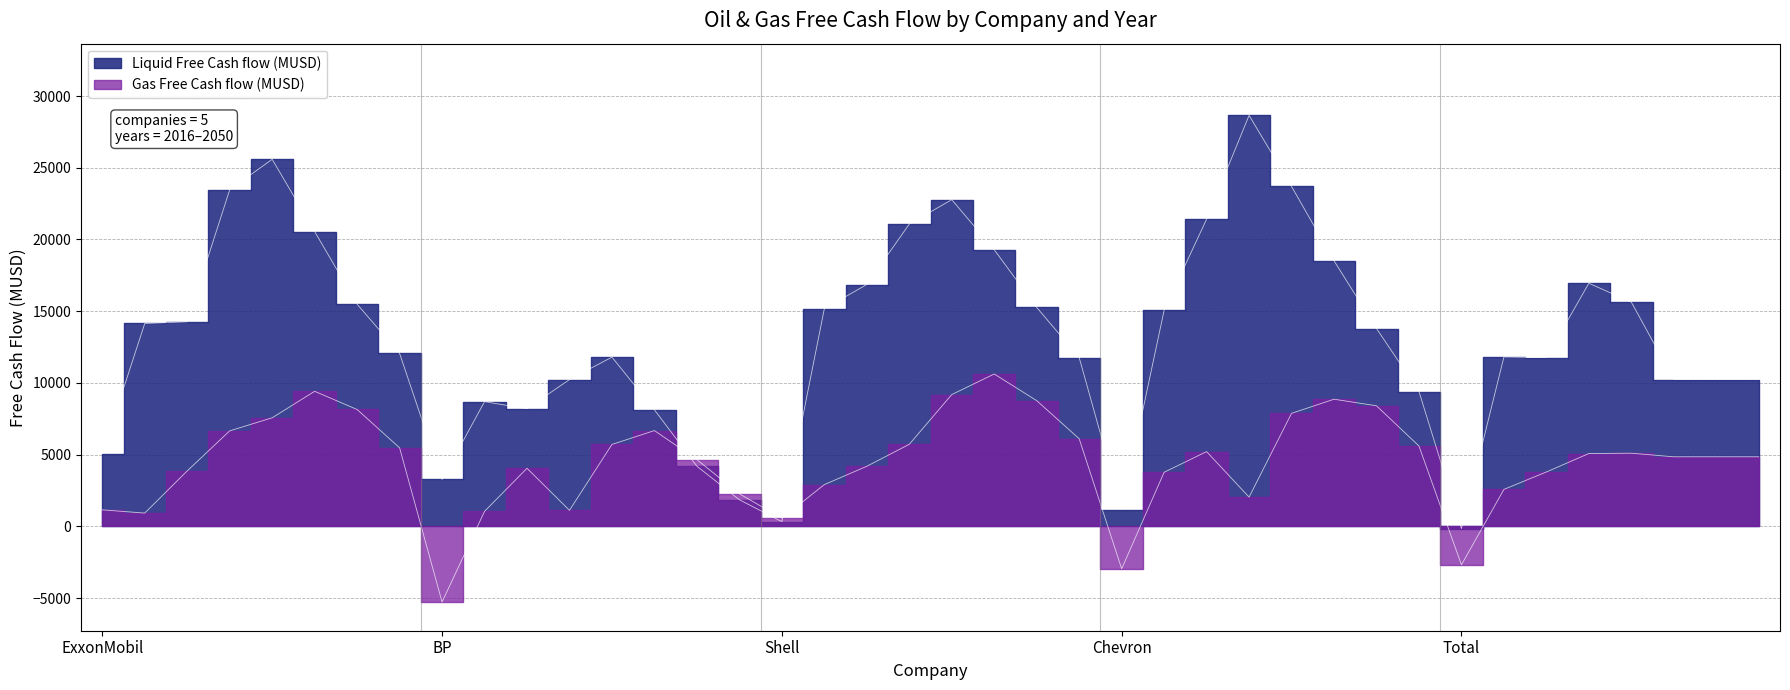

Where is the first local maximum for Gas Free Cash flow (MUSD)?

ExxonMobil 2040